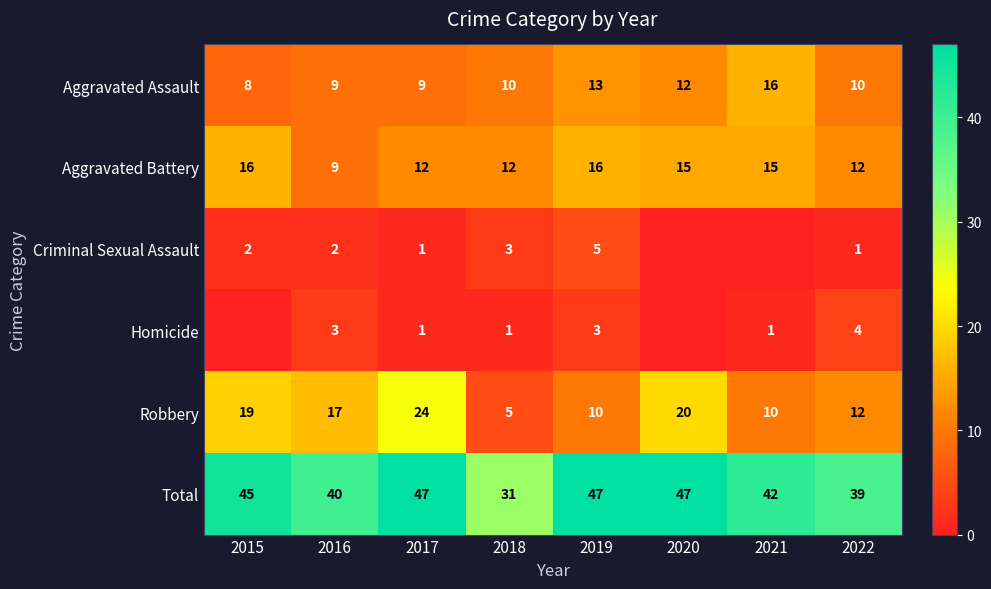

How many values in the Robbery series are below 17?

4